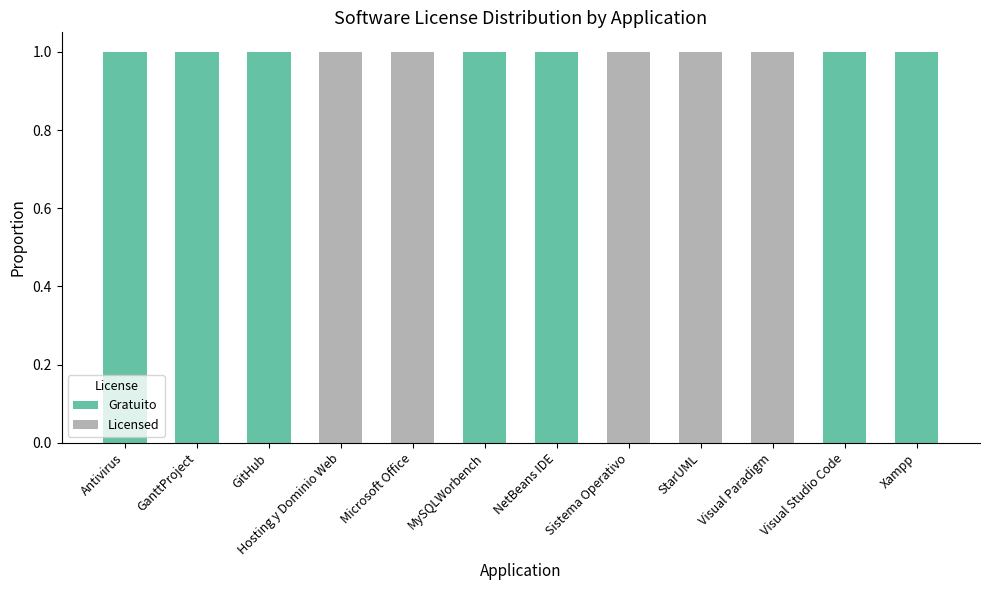

The Gratuito series shows 1 at Xampp. True or false?

True